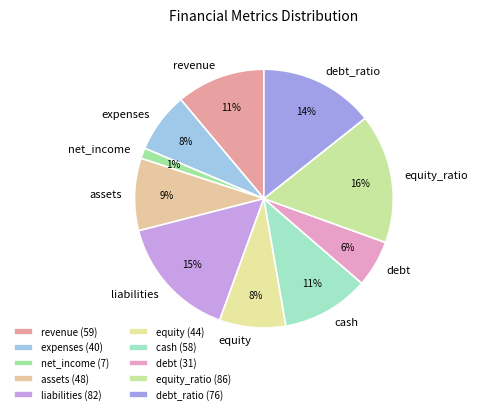

Does net_income represent more than half of the total?

No